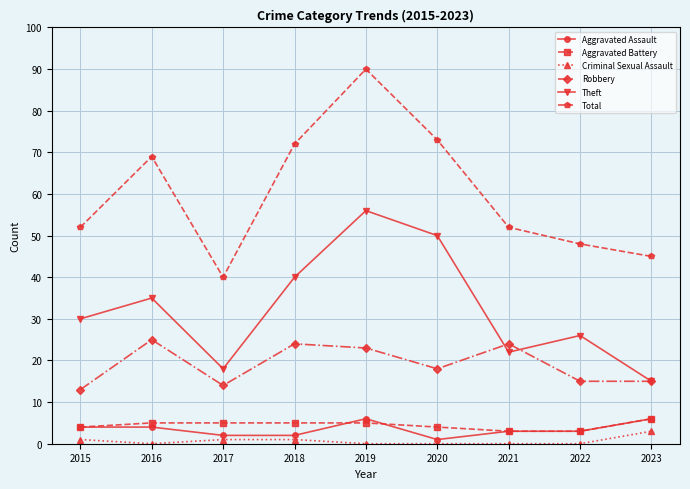

What are all the series names shown in the legend?

Aggravated Assault, Aggravated Battery, Criminal Sexual Assault, Robbery, Theft, Total